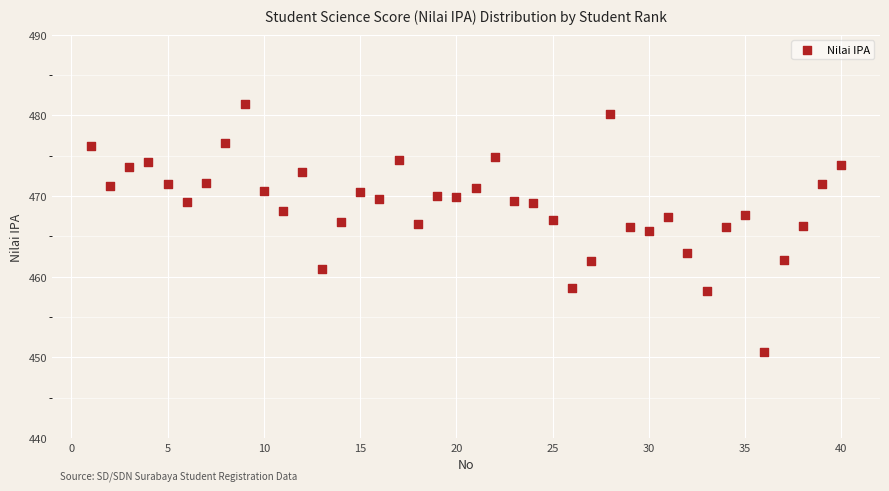

What is the range of X values (max minus min)?

39.0